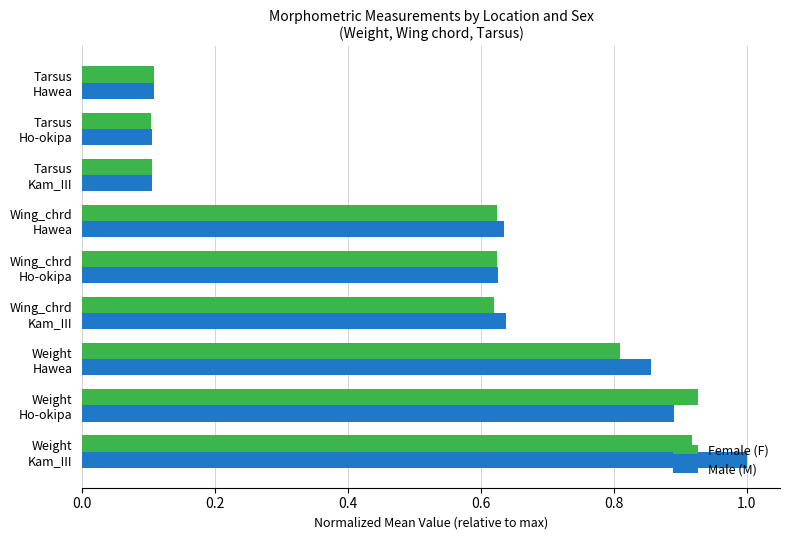

Count the number of data series in this chart.

2